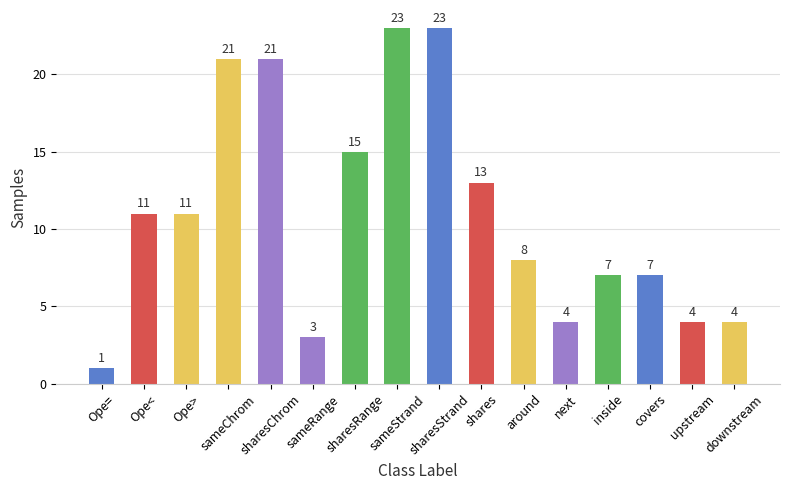

How many bars are there in total?

16